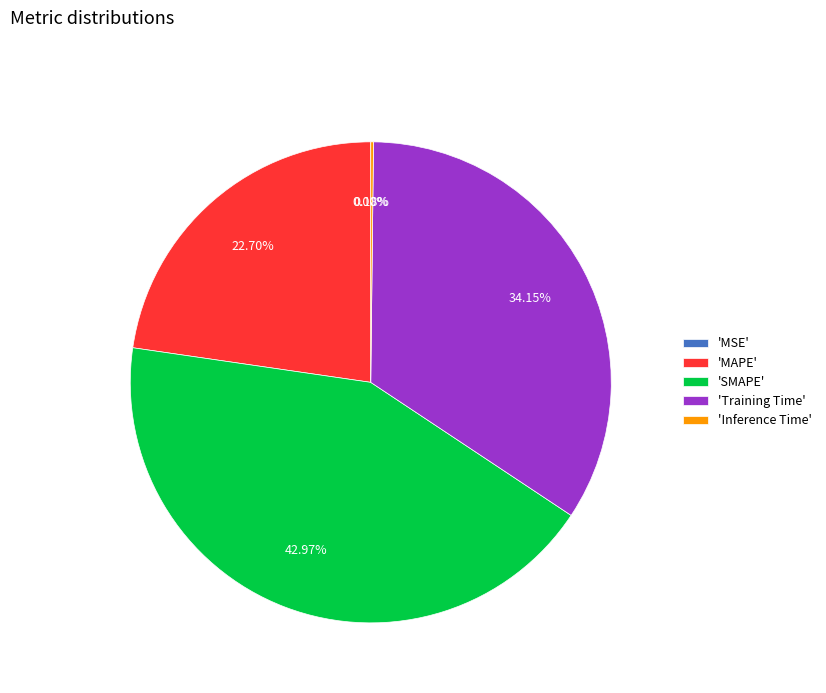

Between 'SMAPE' and 'Training Time', which is larger?

'SMAPE'